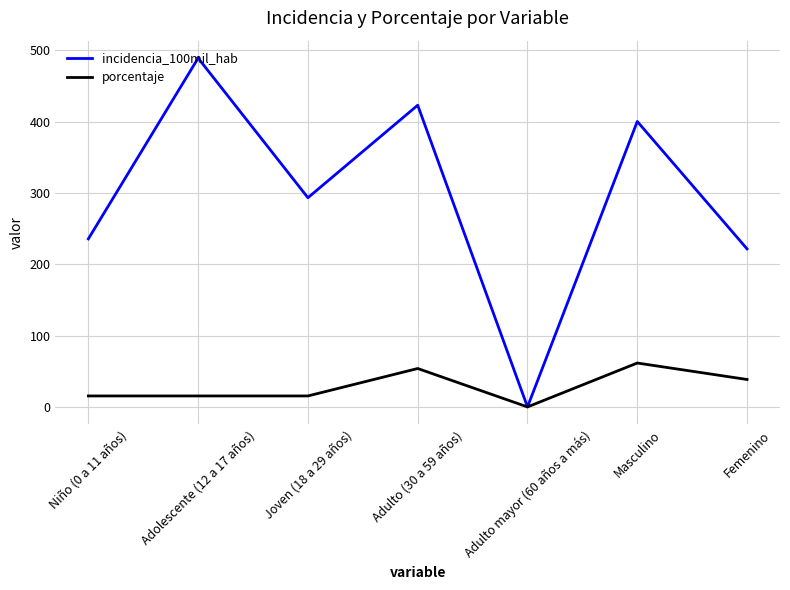

Which category has the highest value across all series?

Adolescente (12 a 17 años)